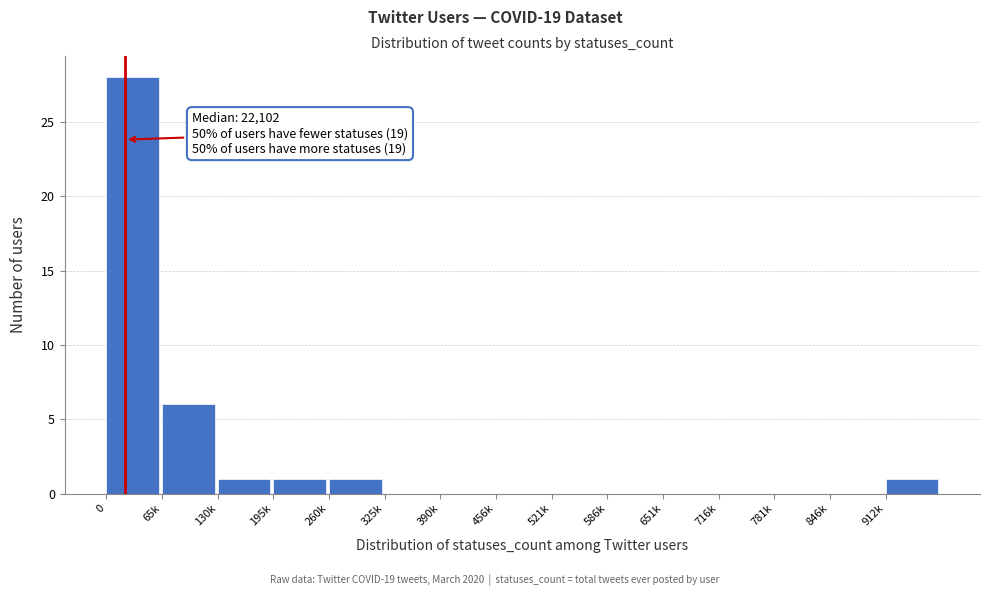

Reading left to right, transcribe all the data shown in this chart.

0=28	65k=6	130k=1	195k=1	260k=1	325k=0	390k=0	456k=0	521k=0	586k=0	651k=0	716k=0	781k=0	846k=0	912k=1